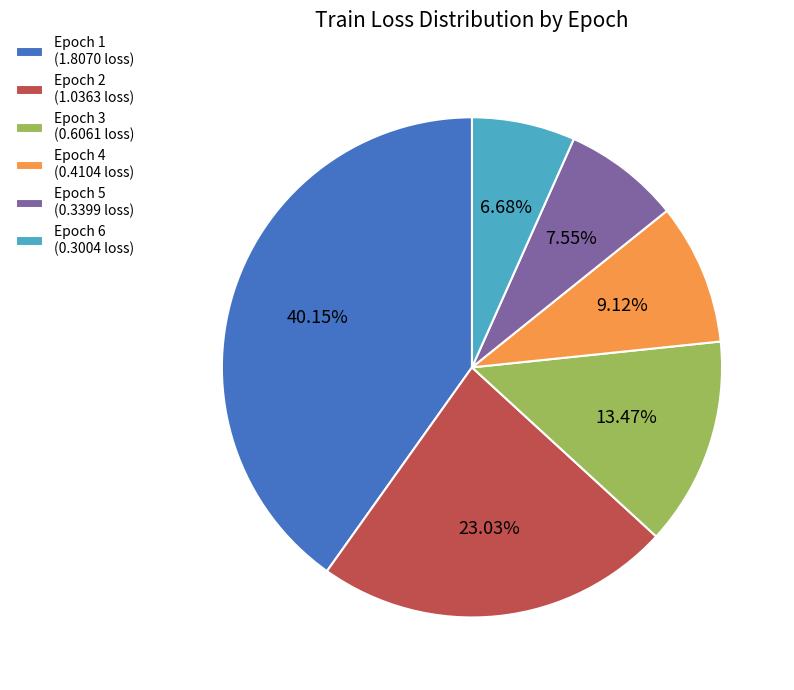

Which slice is the smallest?

Epoch 6 (0.3004 loss)